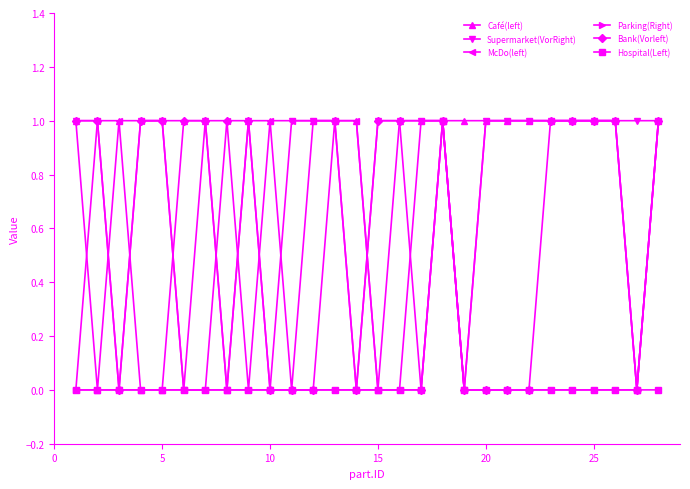

True or false: Bank(Vorleft) has more than 1 points higher than both neighbors.

True